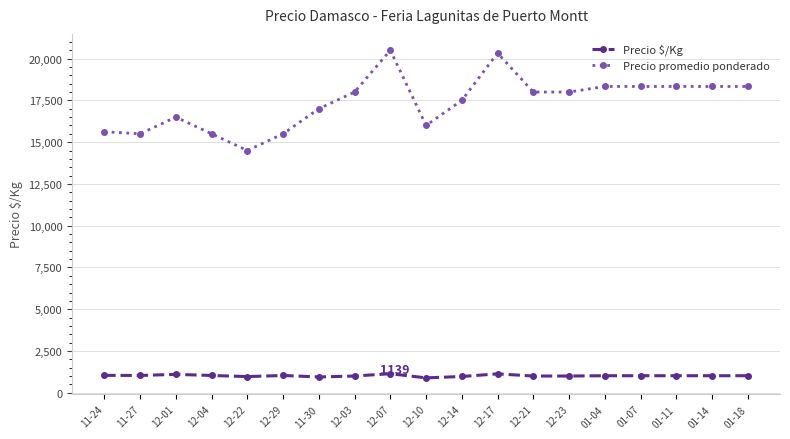

True or false: Precio $/Kg has more than 0 points higher than both neighbors.

True